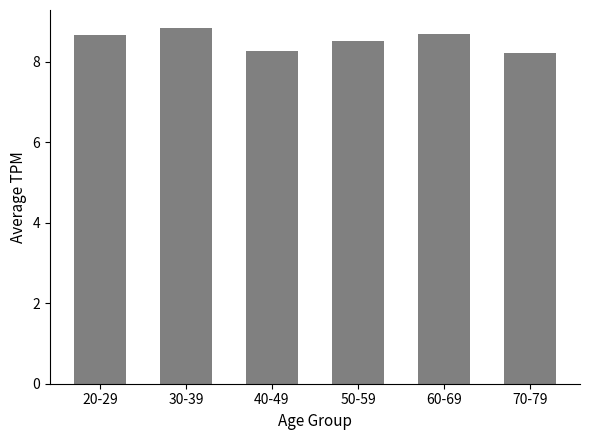

The value at 70-79 is 3.4. True or false?

False